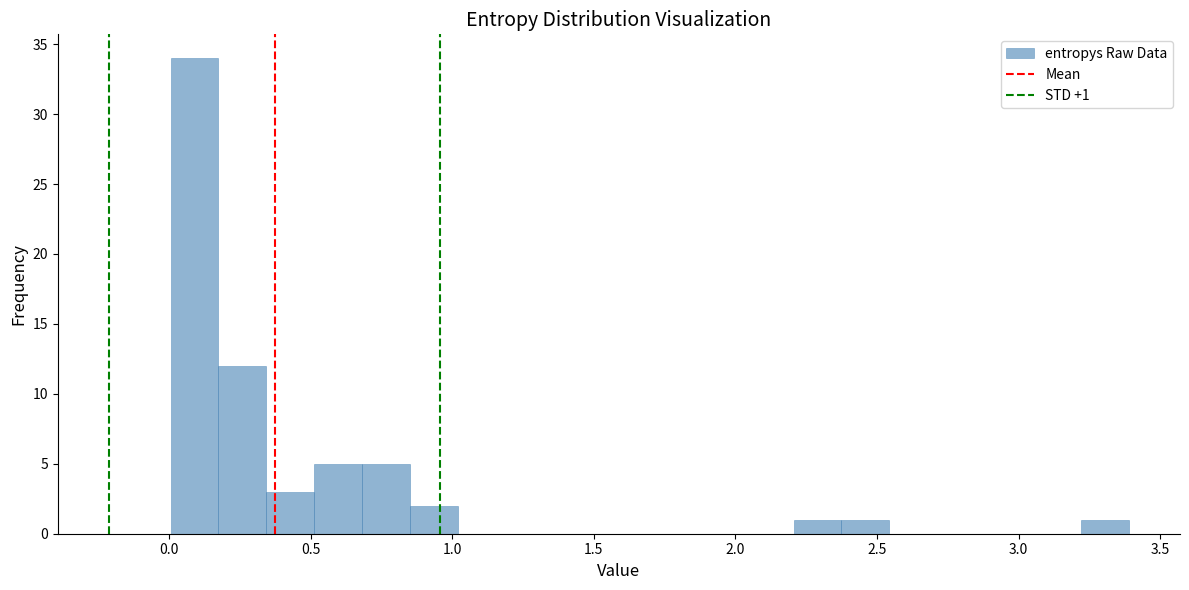

Around what value on the x-axis is the tallest bar? Give the approximate position of its centre, as read against the axis.

0.10